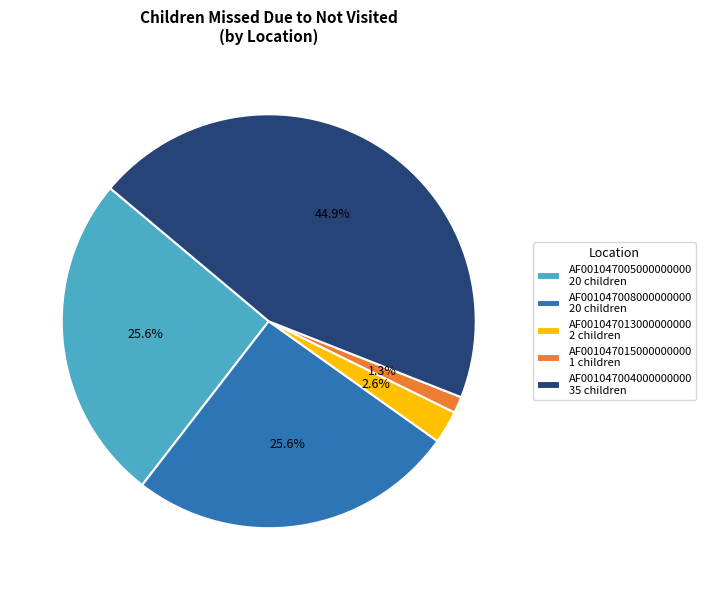

Which has a higher value, AF001047015000000000 1 children or AF001047004000000000 35 children?

AF001047004000000000 35 children